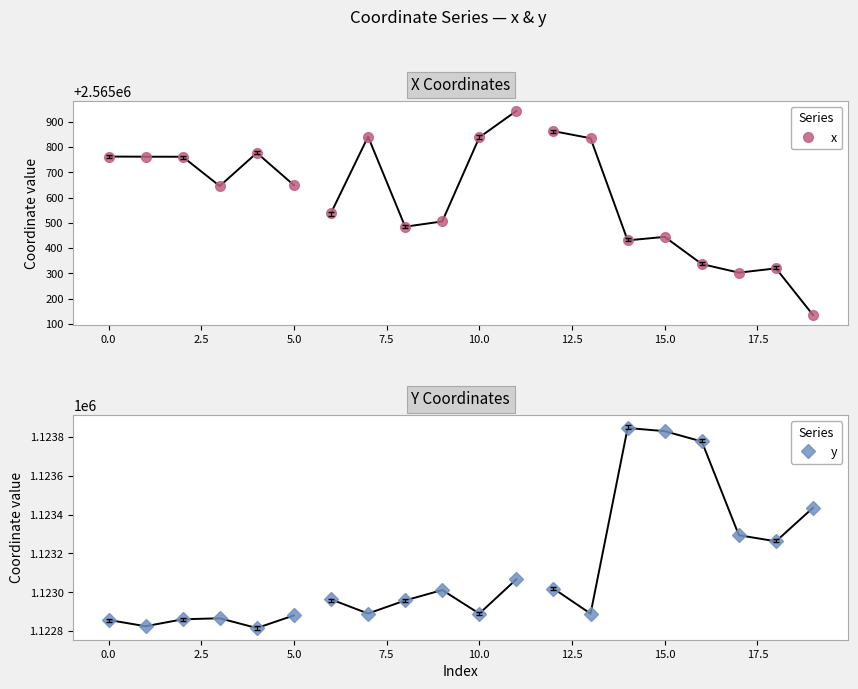

What is the difference between the maximum and minimum values in the y series?

65.0